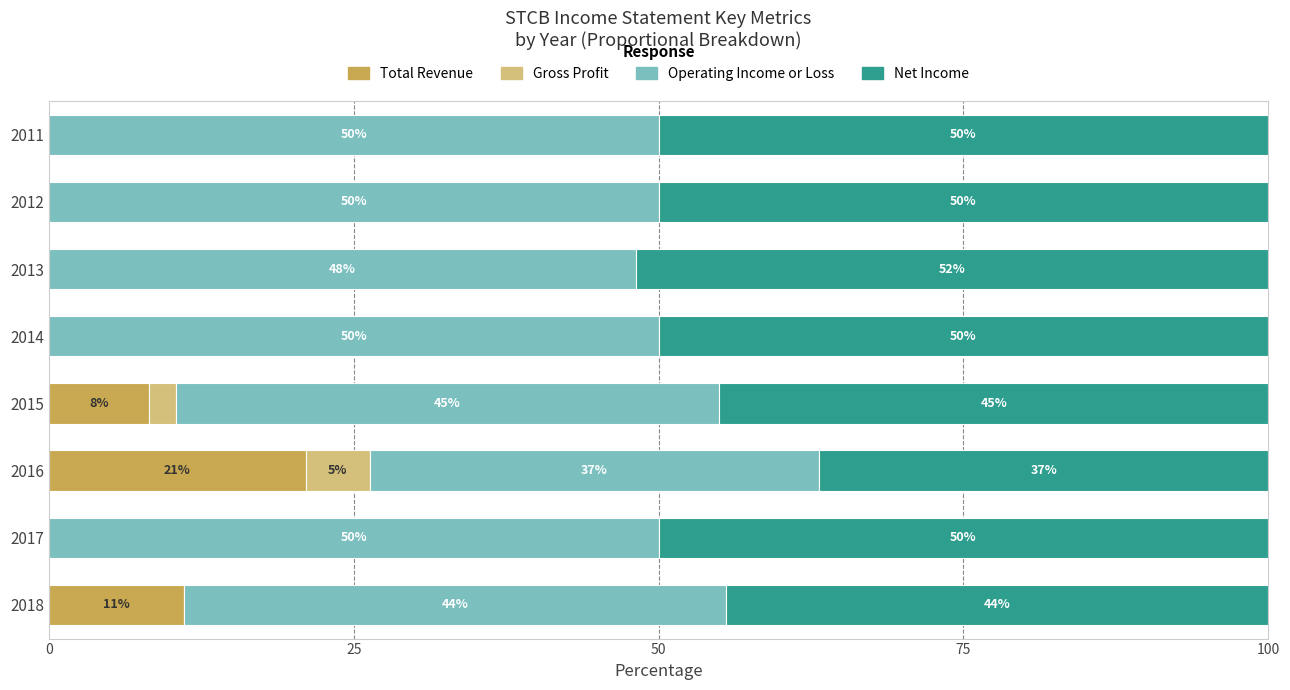

Which category has the highest value in the Total Revenue series?

2016